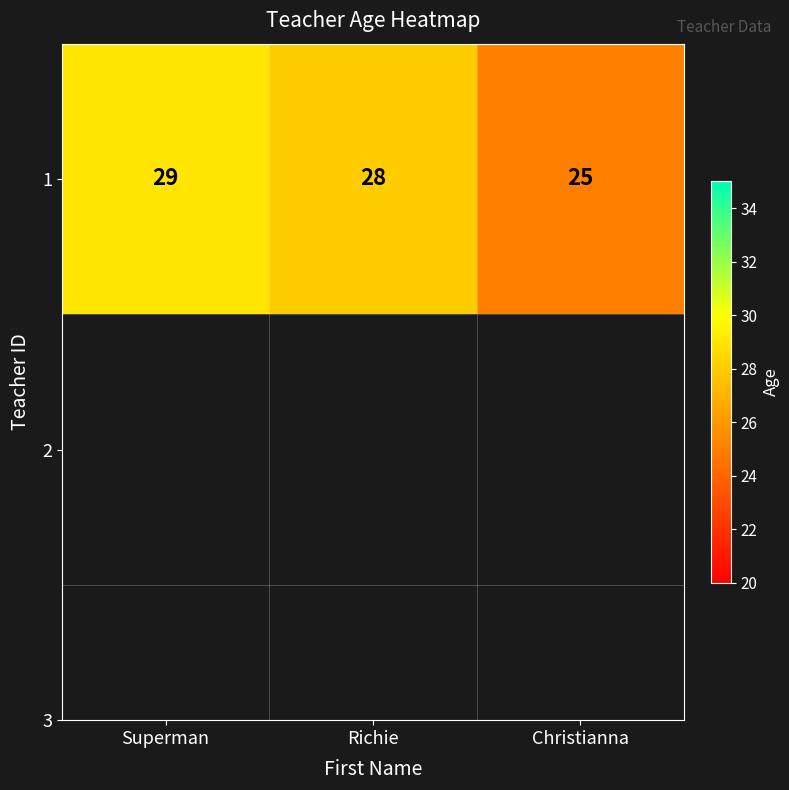

What is the ratio of the value at Christianna to the value at Superman?

0.9